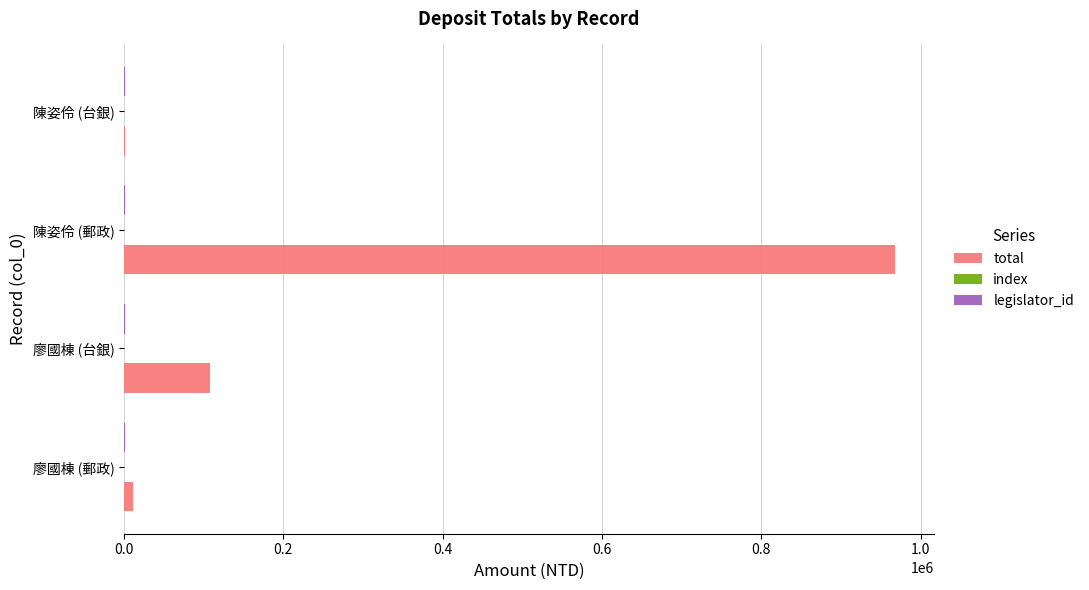

Between 陳姿伶 (郵政) and 陳姿伶 (台銀), which series saw the biggest shift?

total